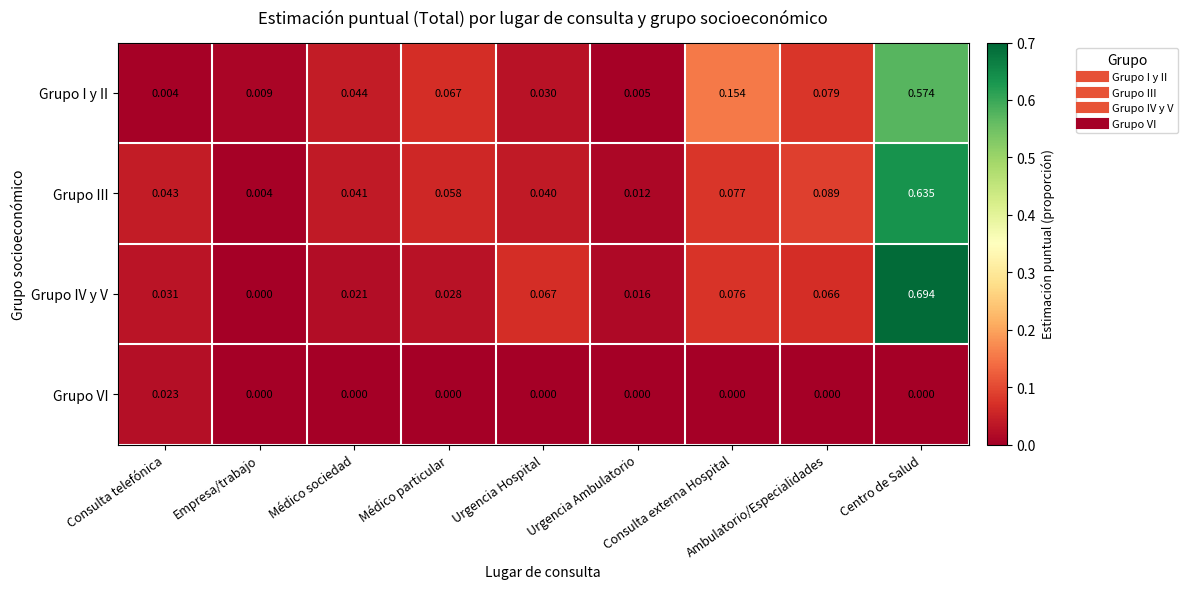

At how many categories does at least one series exceed 0?

9